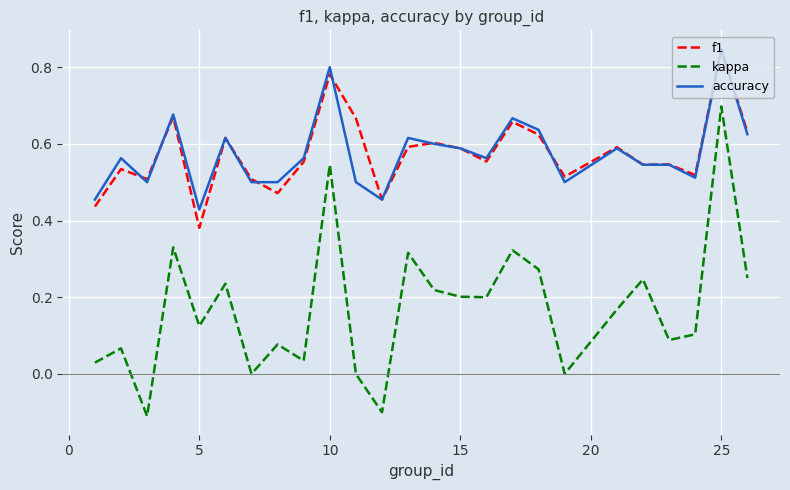

True or false: accuracy and kappa intersect in this chart.

False